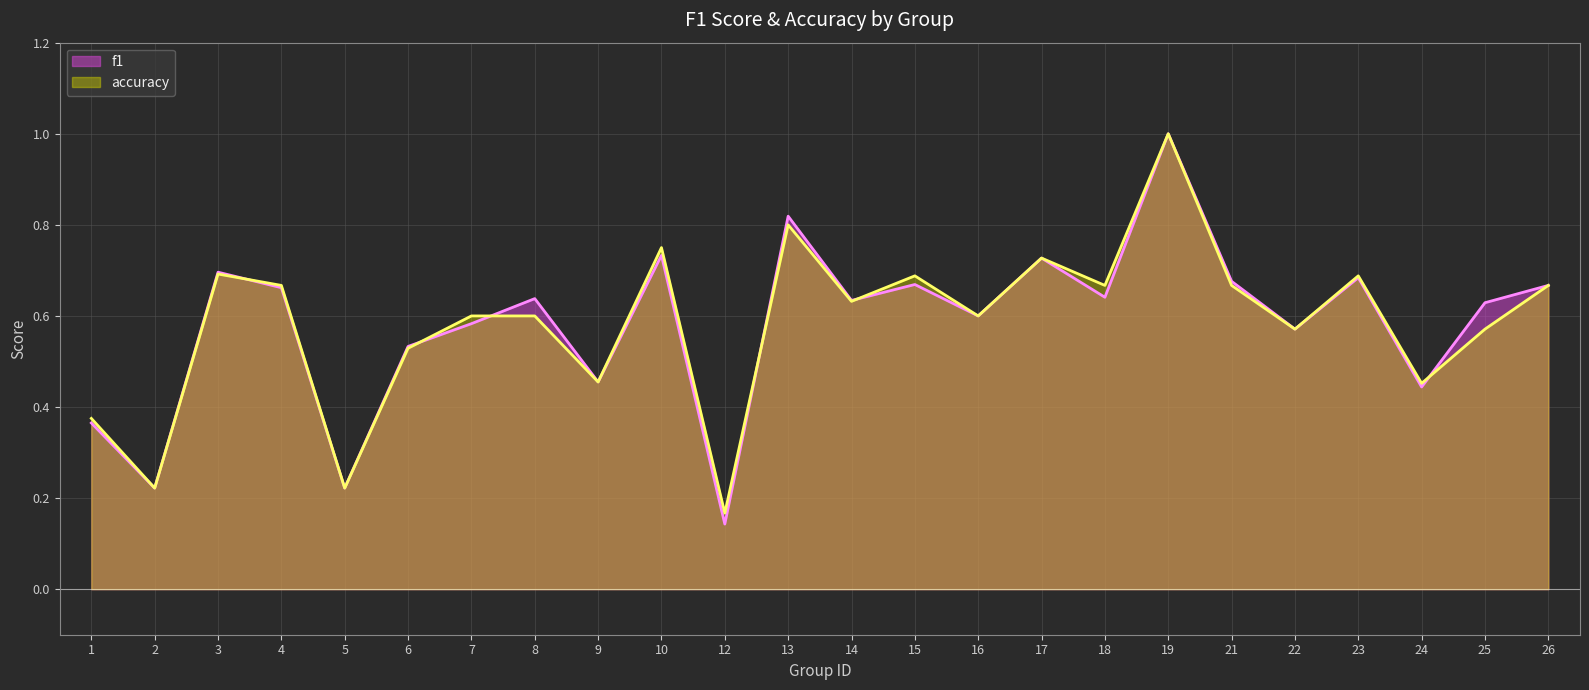

Is the value of accuracy at 3 greater than the value of f1 at 21?

Yes